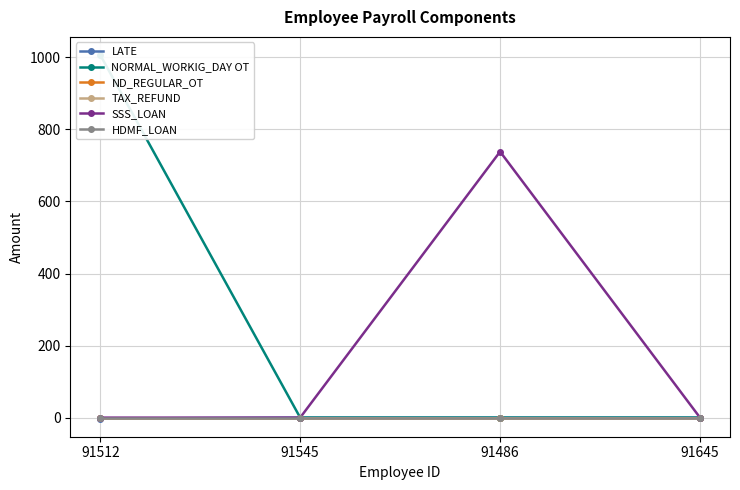

Is this an area chart (filled region under the line)?

No